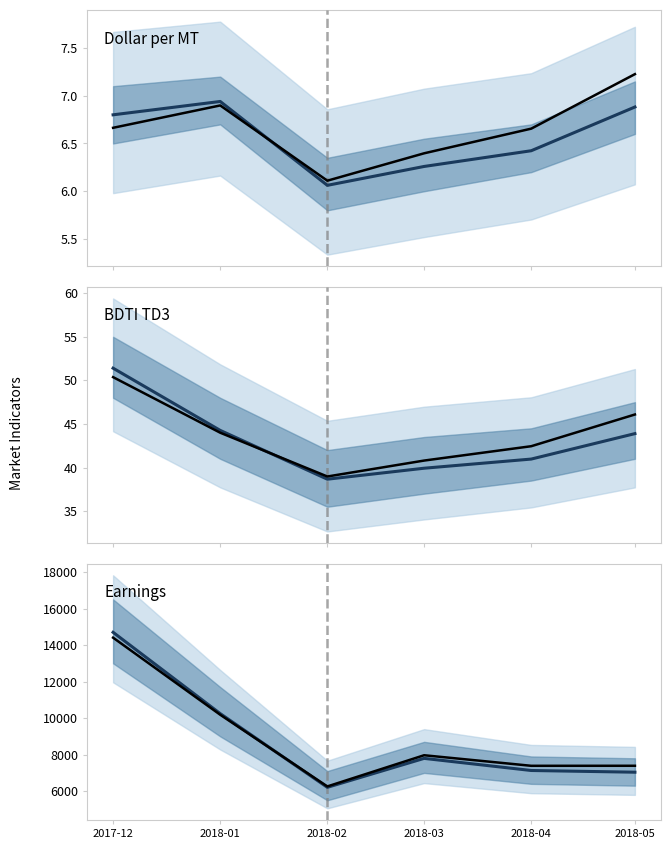

Rank the categories by Dollar_per_MT (obs) value from lowest to highest.

2018-02, 2018-03, 2018-04, 2017-12, 2018-01, 2018-05